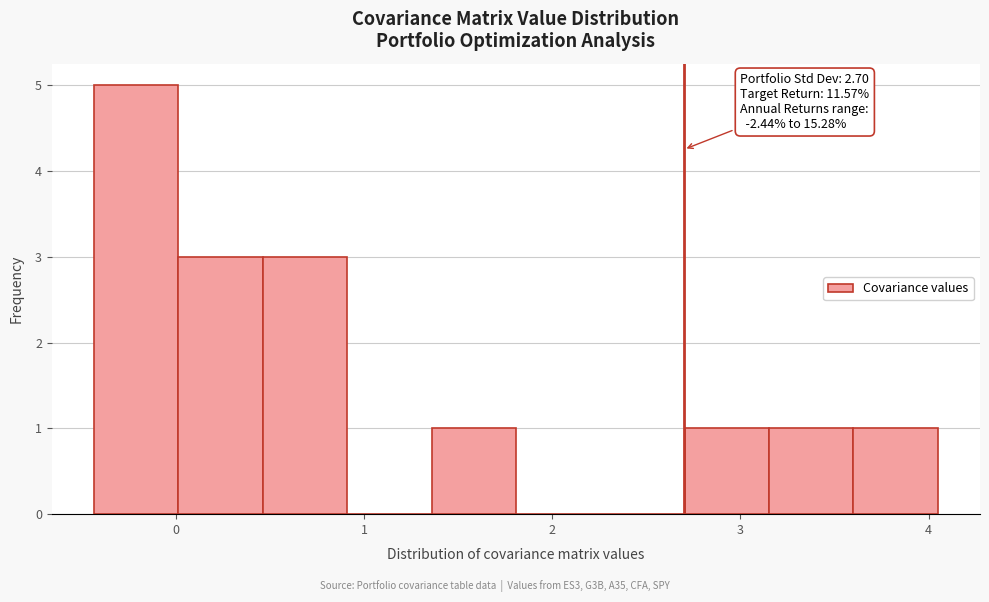

Which range on the x-axis has the tallest bar?

-0.4 to 0.0